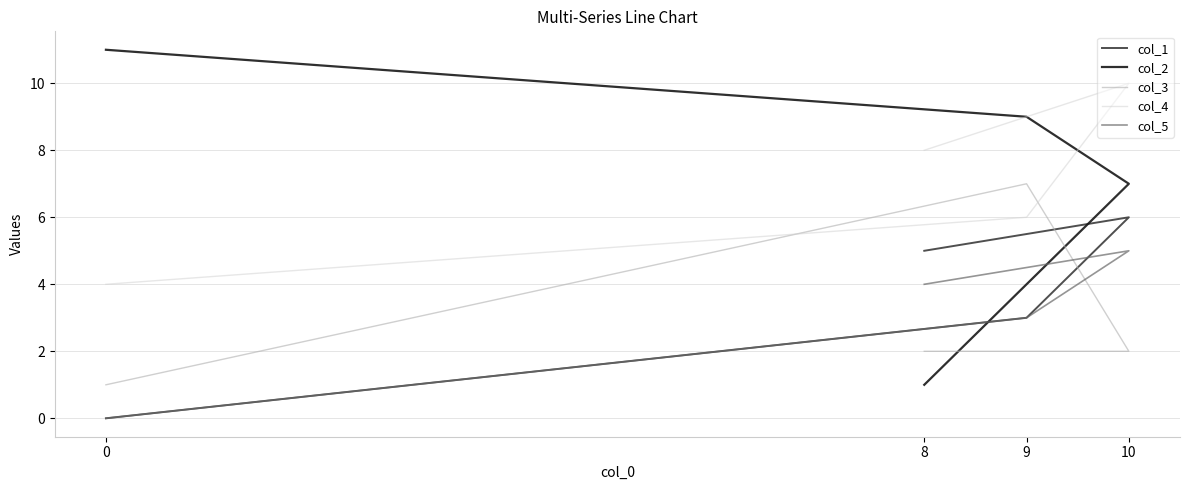

True or false: col_4 and col_3 intersect in this chart.

True